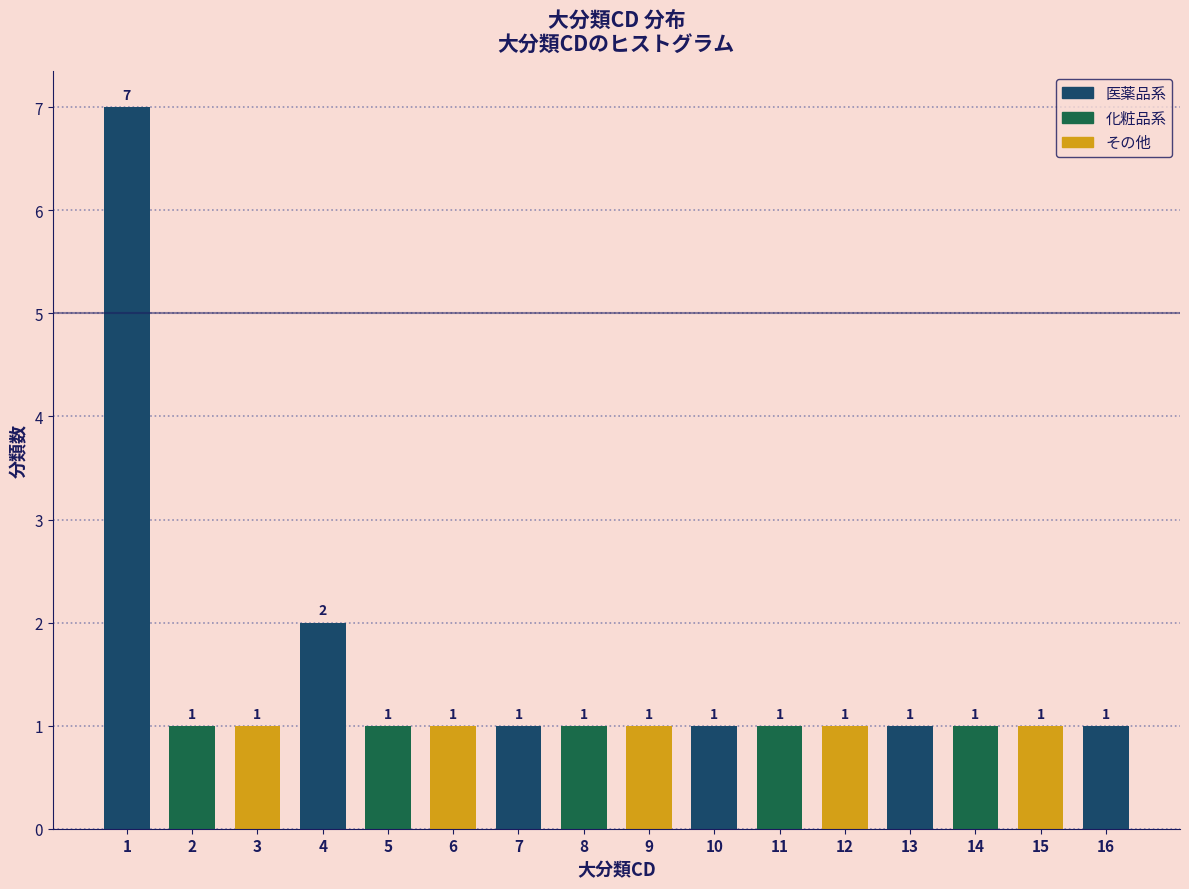

Reading left to right, transcribe all the data shown in this chart.

1=7	2=1	3=1	4=2	5=1	6=1	7=1	8=1	9=1	10=1	11=1	12=1	13=1	14=1	15=1	16=1